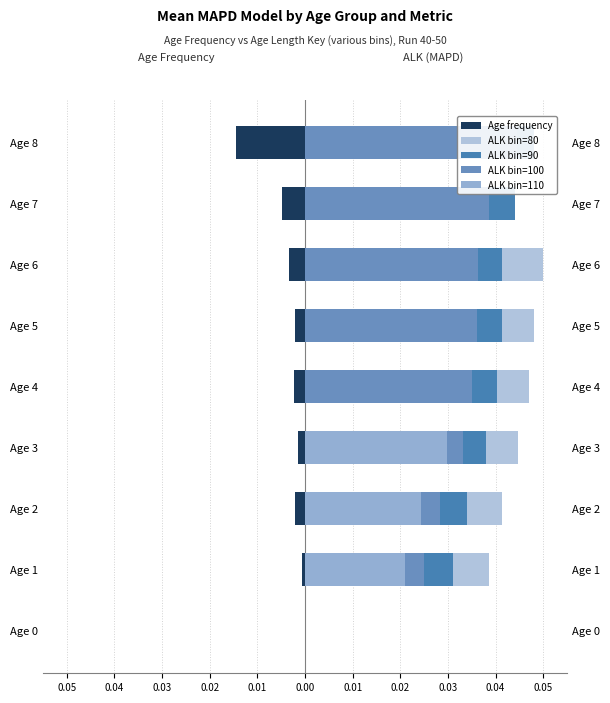

How many bars are there in total?

45